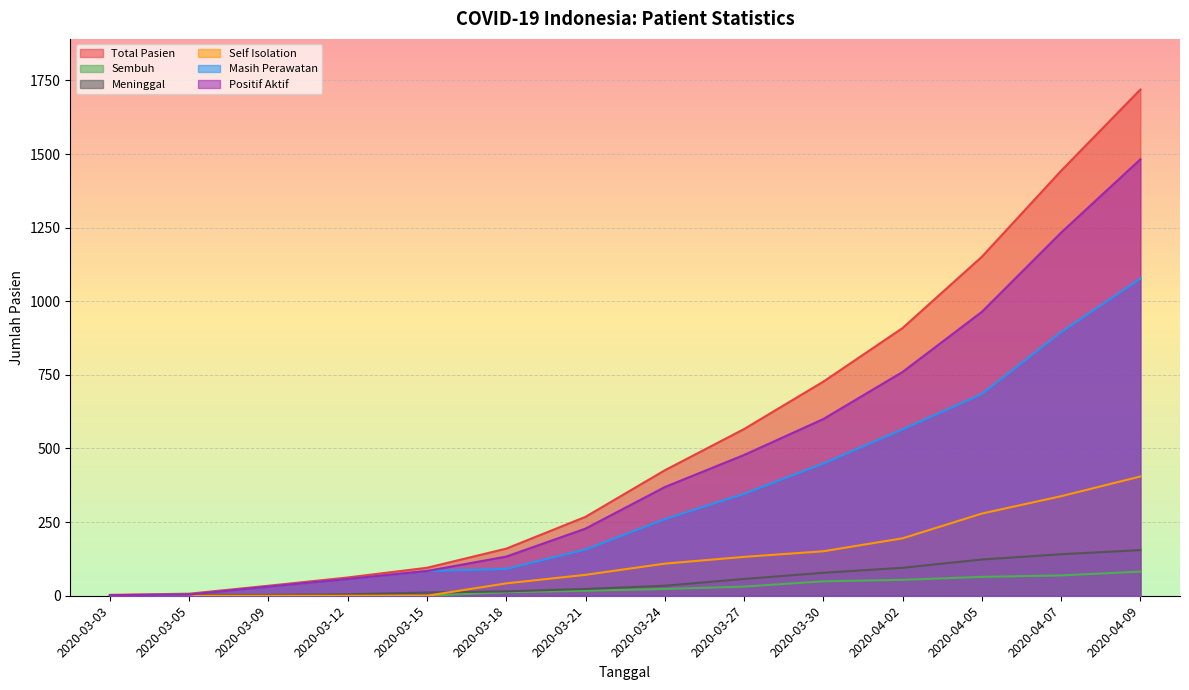

How many data points in Total Pasien are above 426?

6